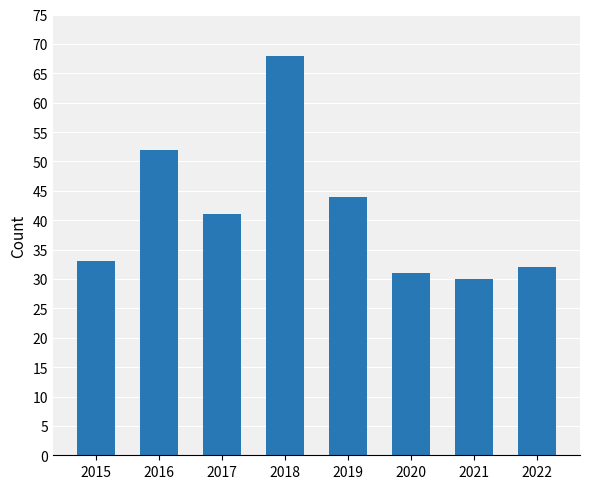

Reading left to right, extract all data points from this chart.

33	52	41	68	44	31	30	32